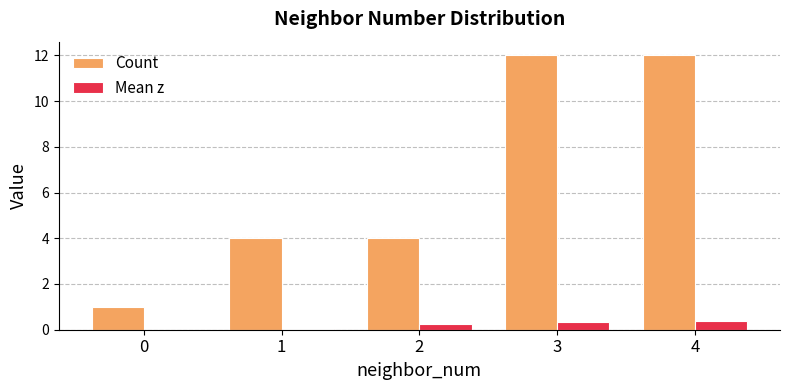

What is the total value across all series at 3?

12.3